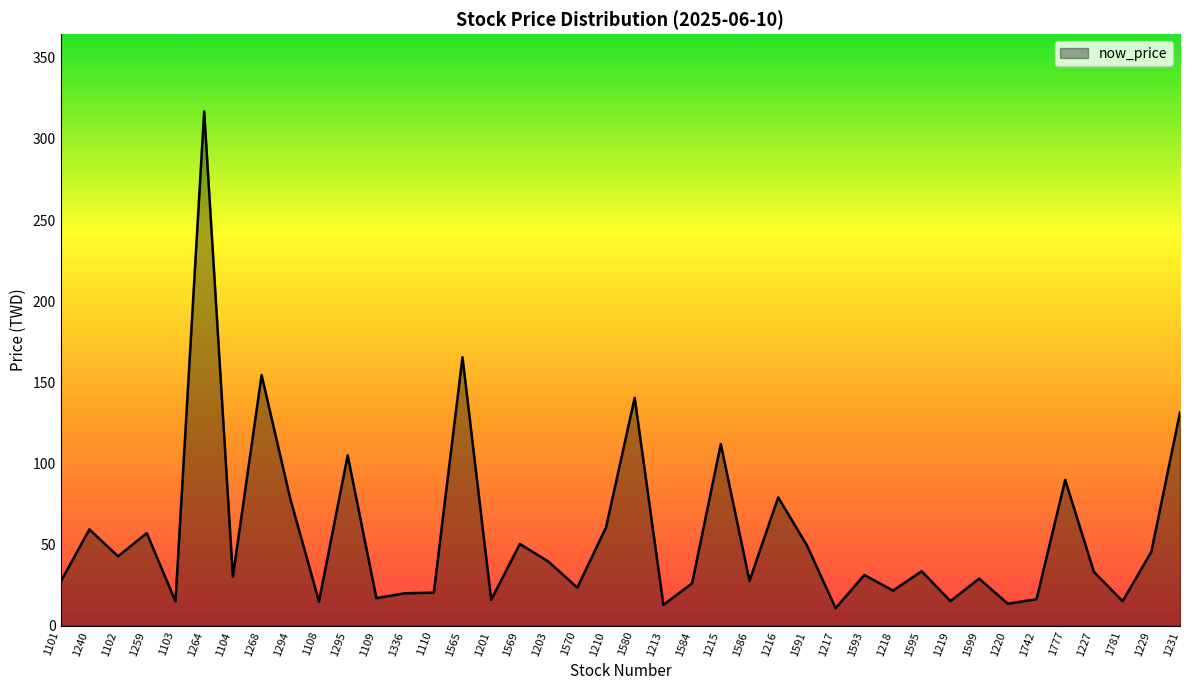

At which category does the chart reach its peak across all series?

1264